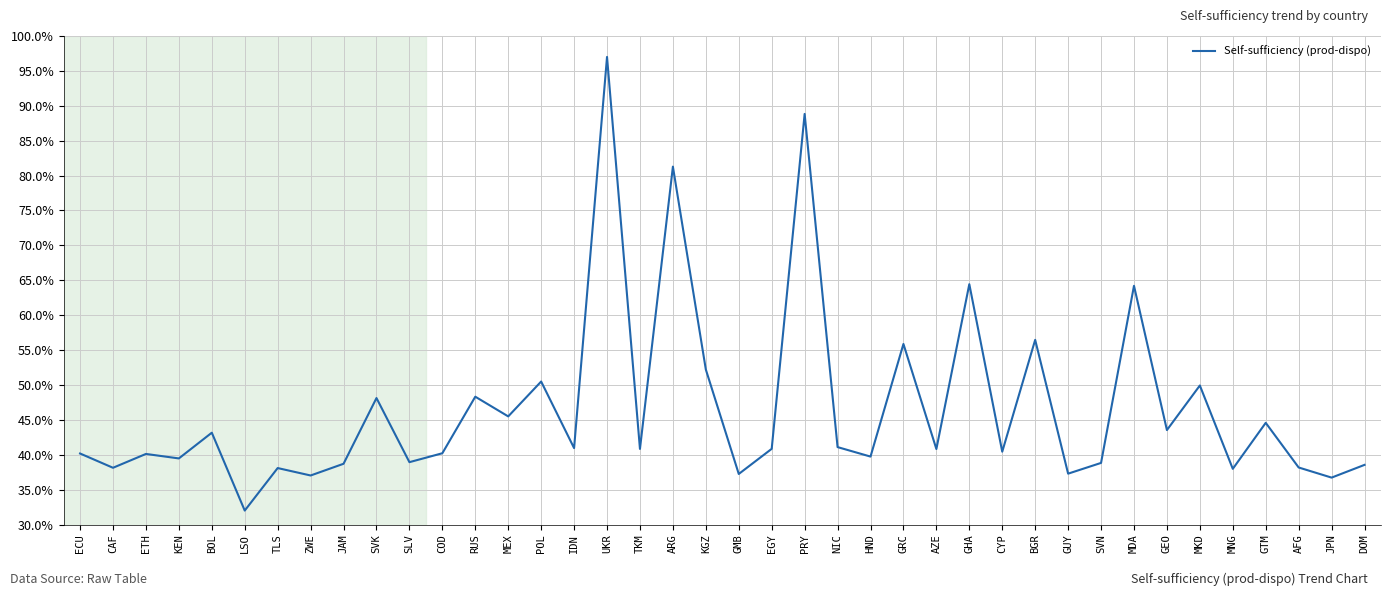

The value at ARG is 17.3. True or false?

False